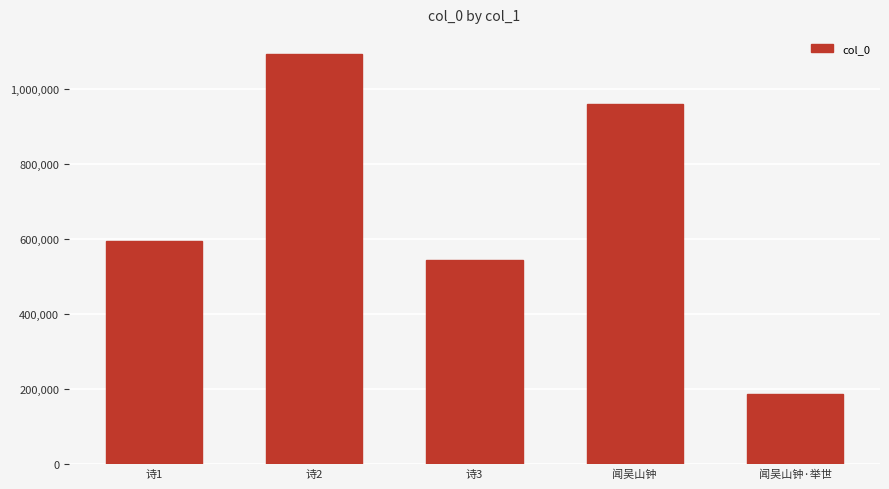

What is the ratio of the value at 诗3 to the value at 闻吴山钟·举世?

2.9